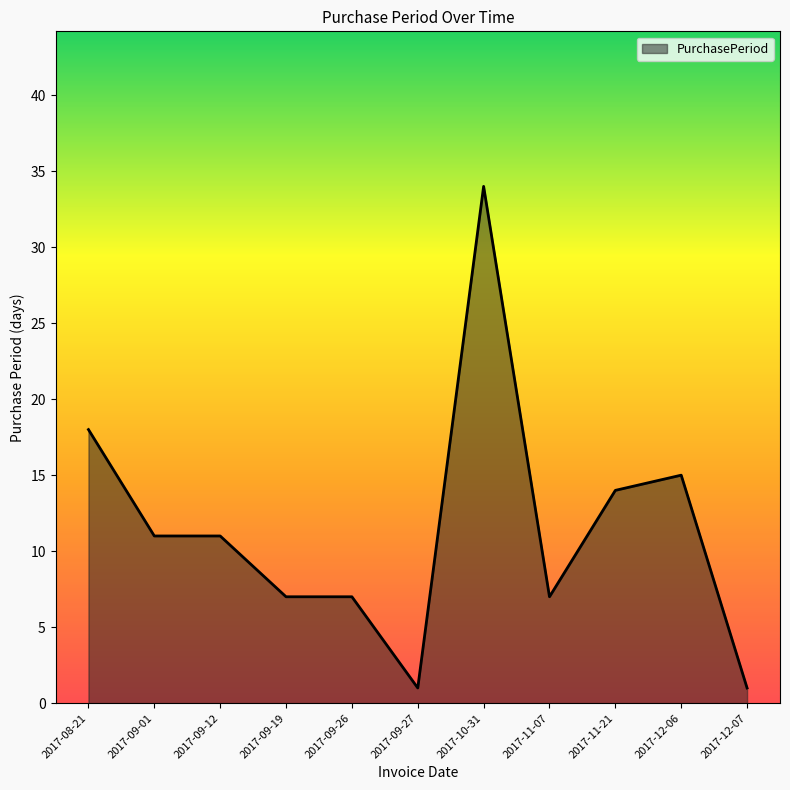

What position from the right is 2017-10-31?

5